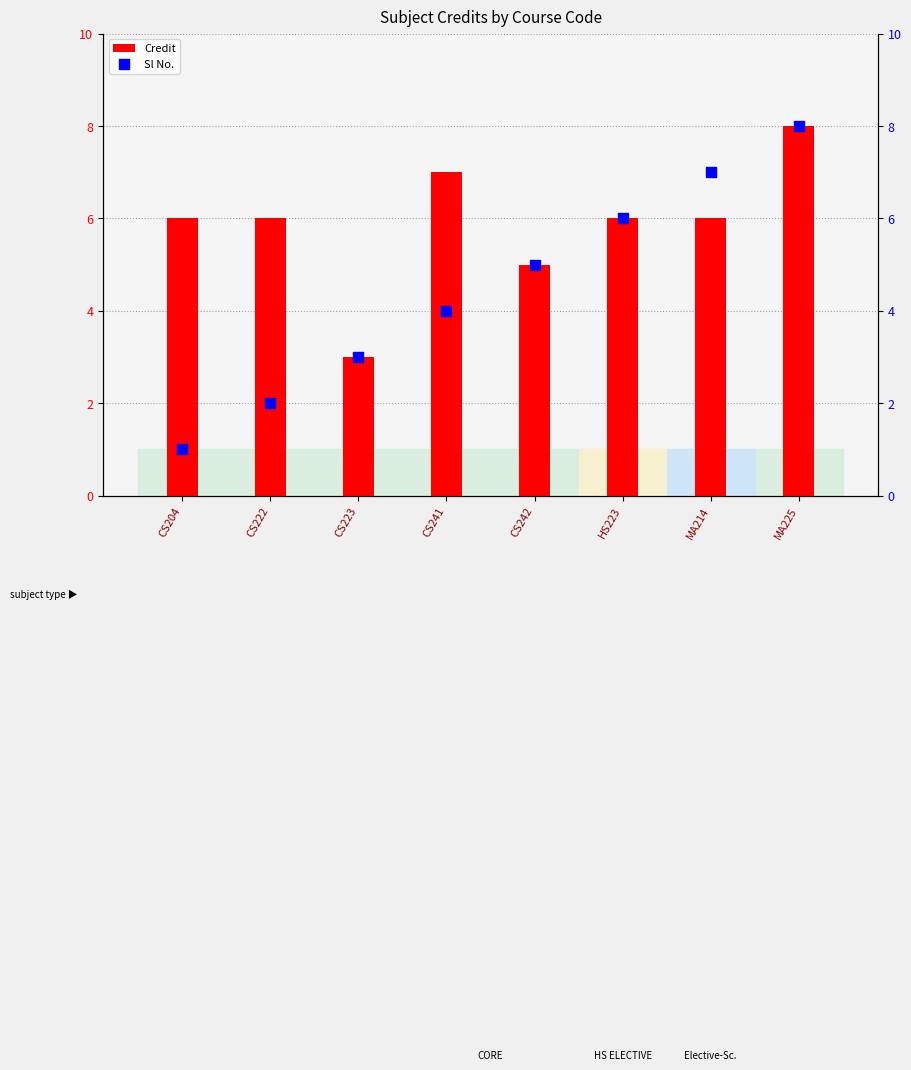

Which series reaches the maximum Y coordinate?

Credit